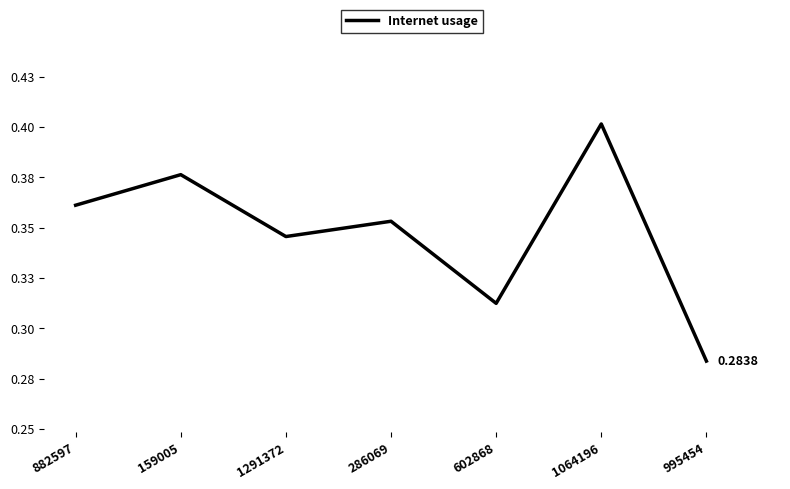

Reading right to left, transcribe all the data shown in this chart.

0.3	0.4	0.3	0.4	0.3	0.4	0.4